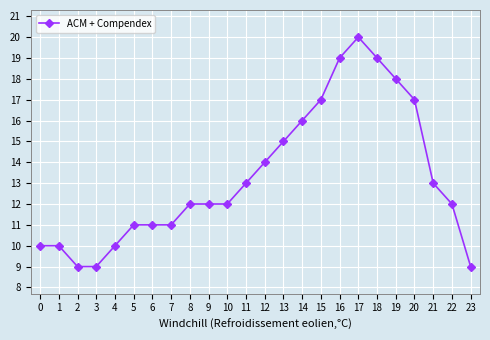

Does the chart have visible grid lines?

Yes